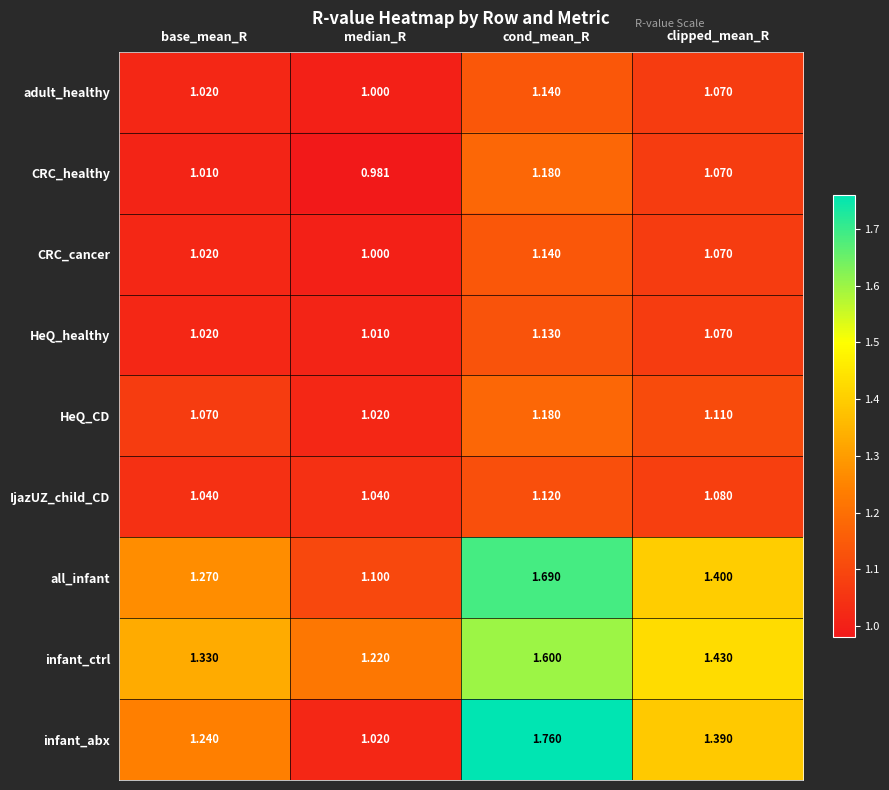

Rank the categories by infant_ctrl value from highest to lowest.

cond_mean_R, clipped_mean_R, base_mean_R, median_R